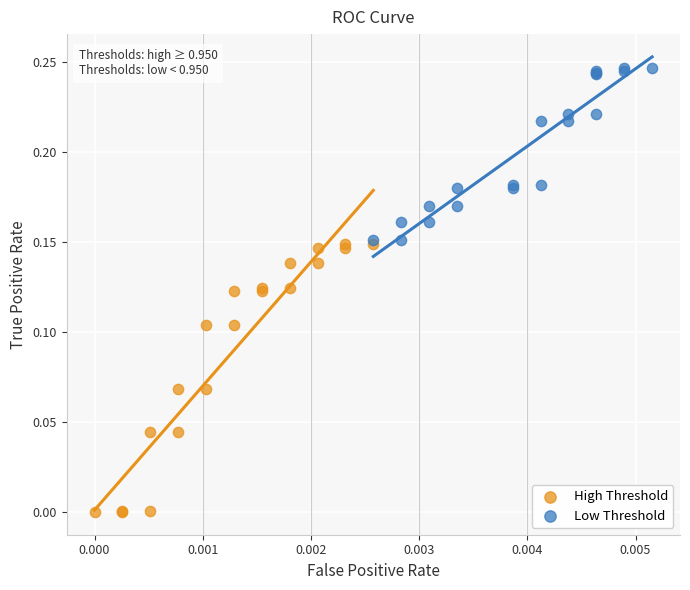

Which series reaches the maximum Y coordinate?

Low Threshold